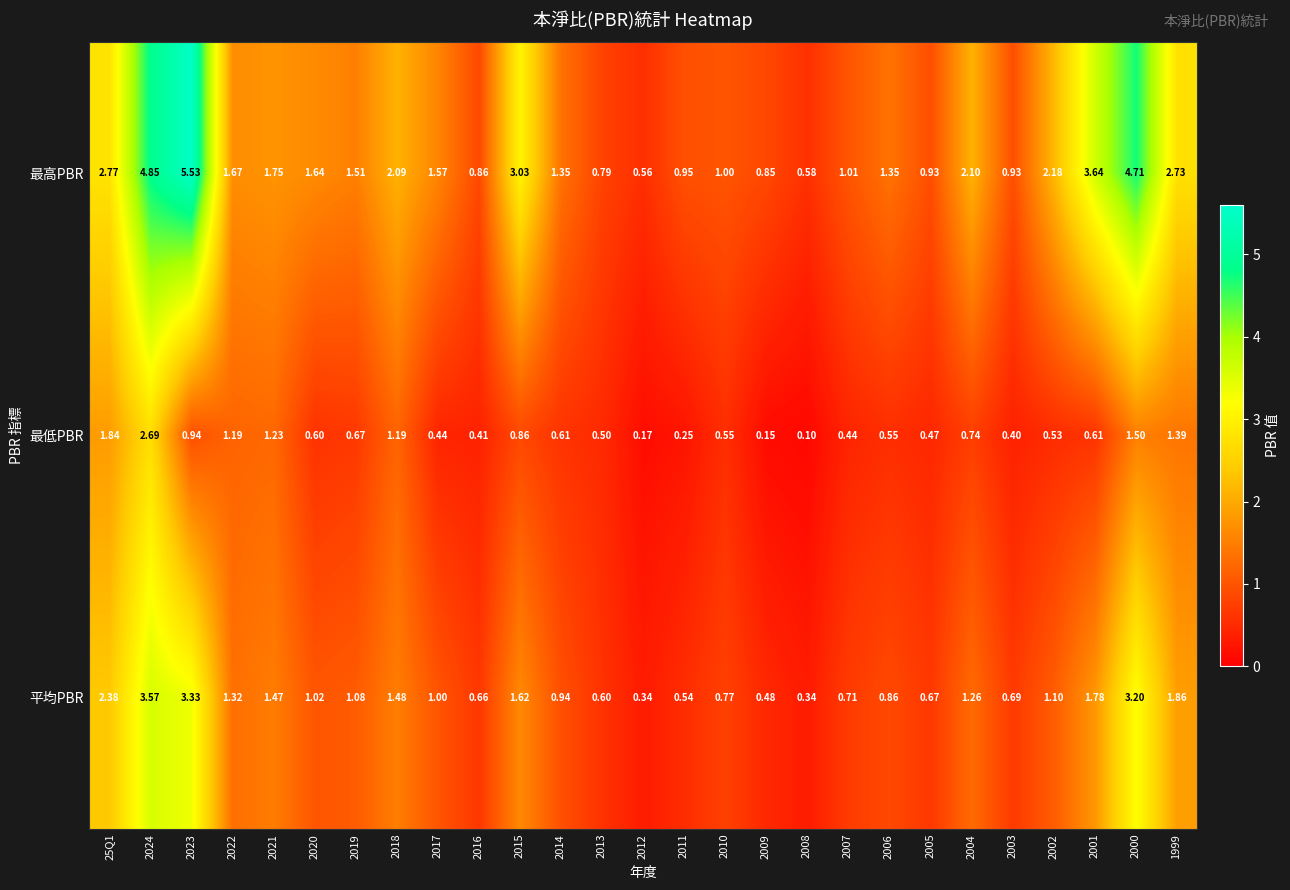

Which series changed the most between 2021 and 2003?

最低PBR